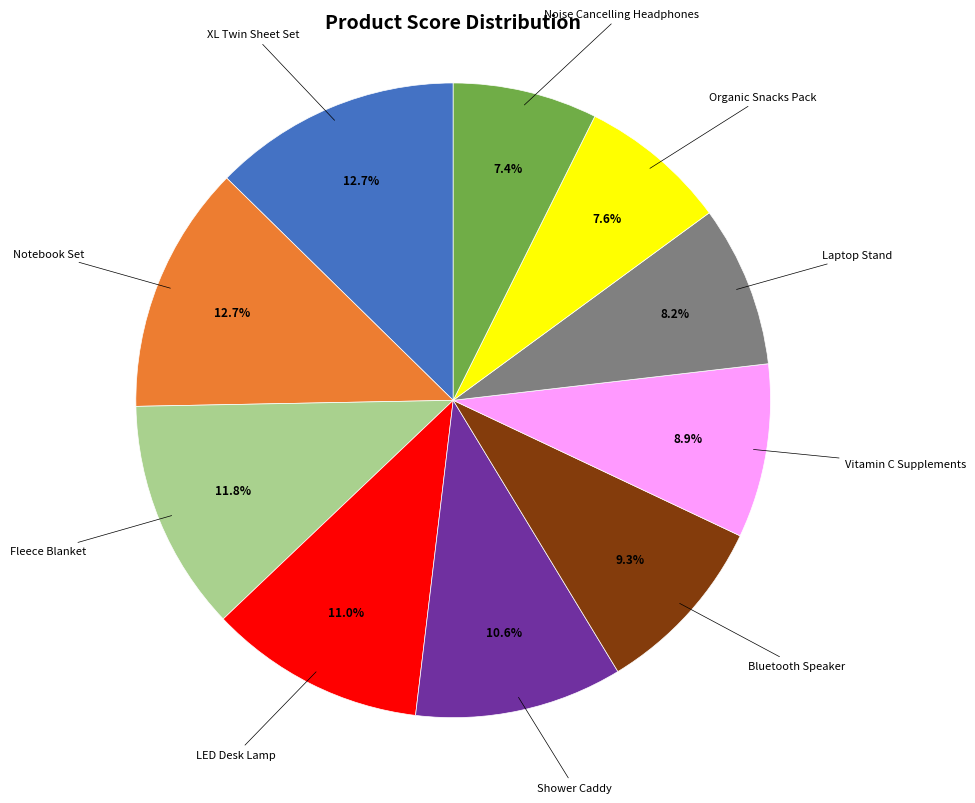

The Laptop Stand slice represents 8% of the pie. True or false?

True